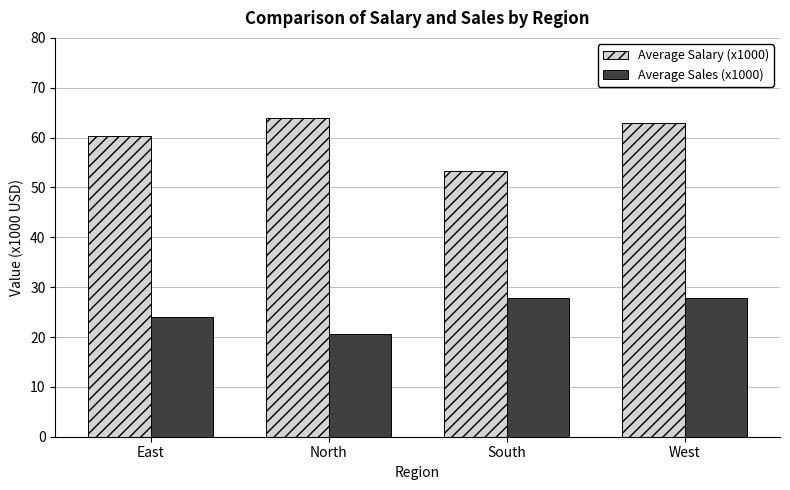

Between South and West, which series saw the biggest shift?

Average Salary (x1000)